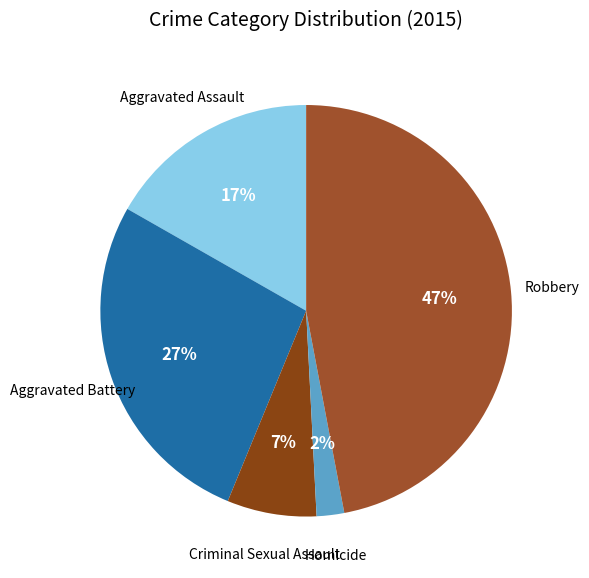

What is the largest slice in the pie chart?

Robbery